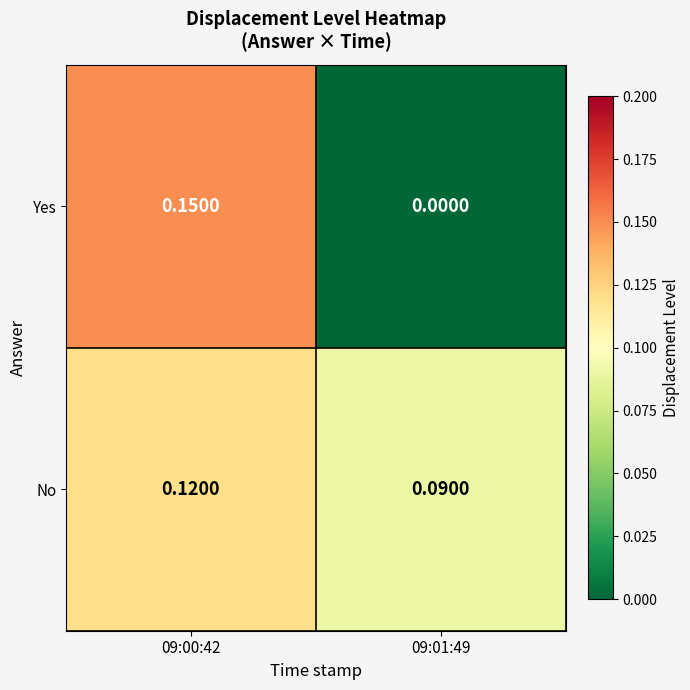

Rank the series by their average value, from lowest to highest.

Yes, No